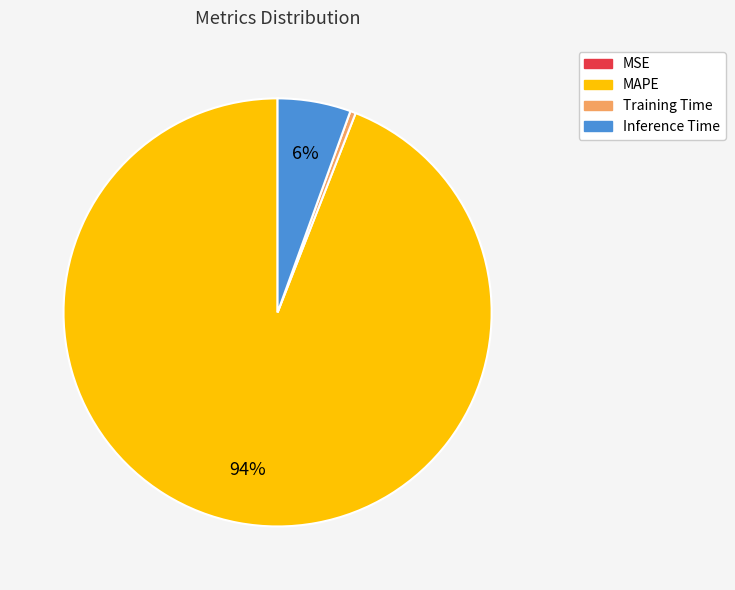

To the nearest percent, what percentage of the pie is Inference Time?

6%